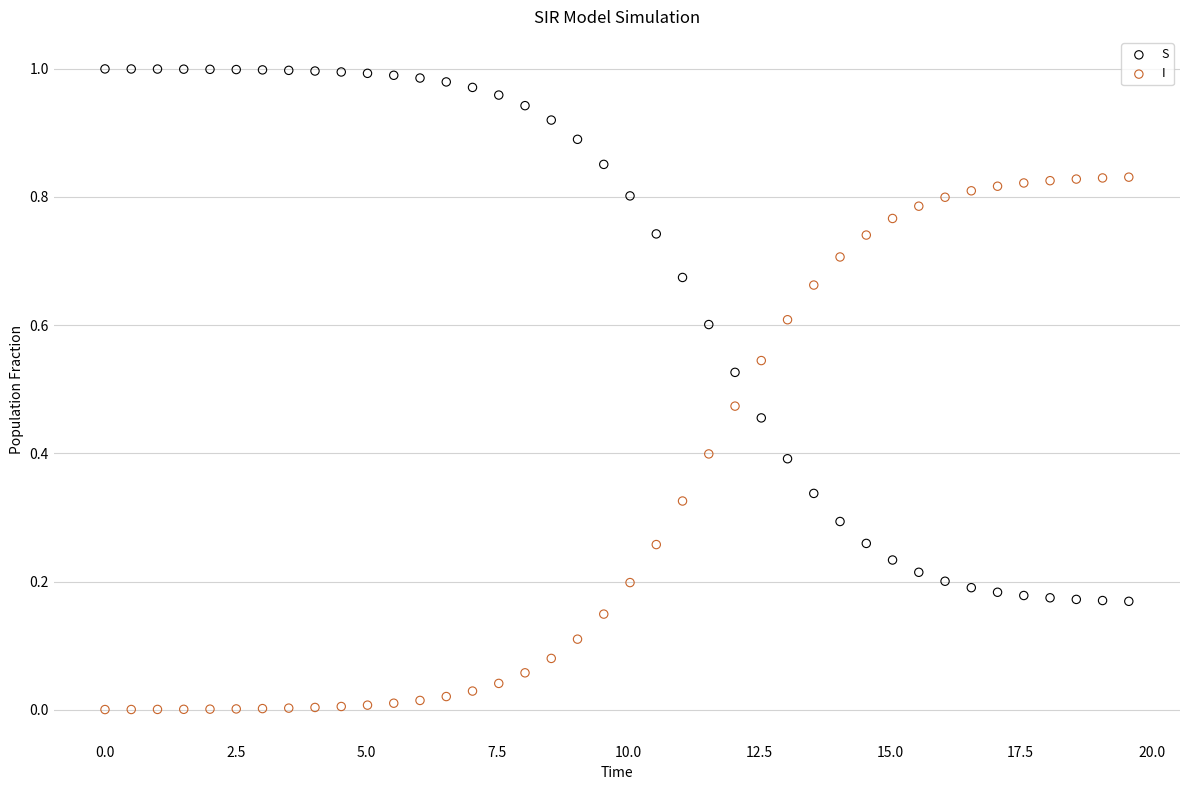

Which series reaches the minimum Y coordinate?

I